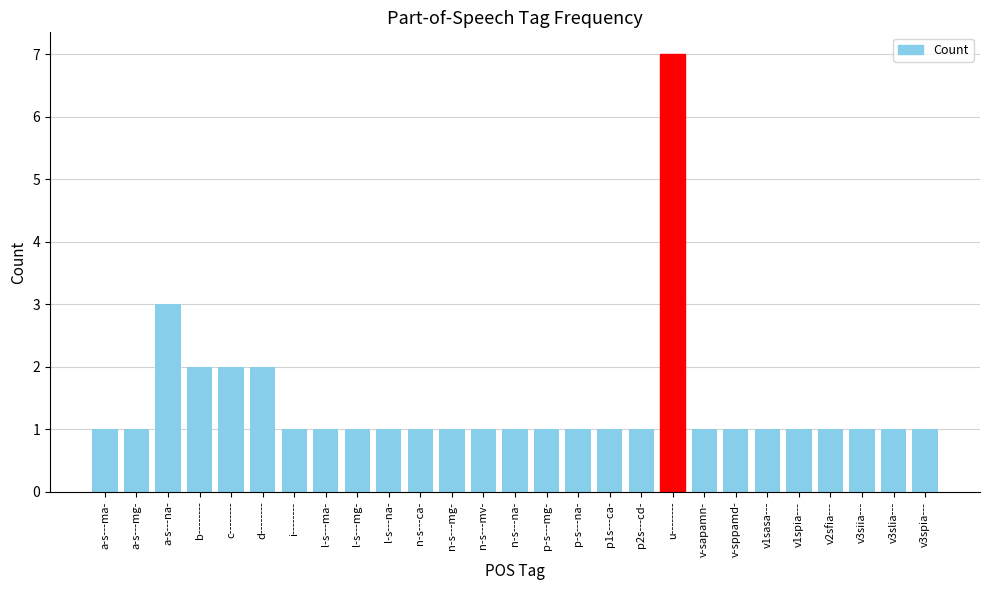

How many values are between 1 and 2?

25